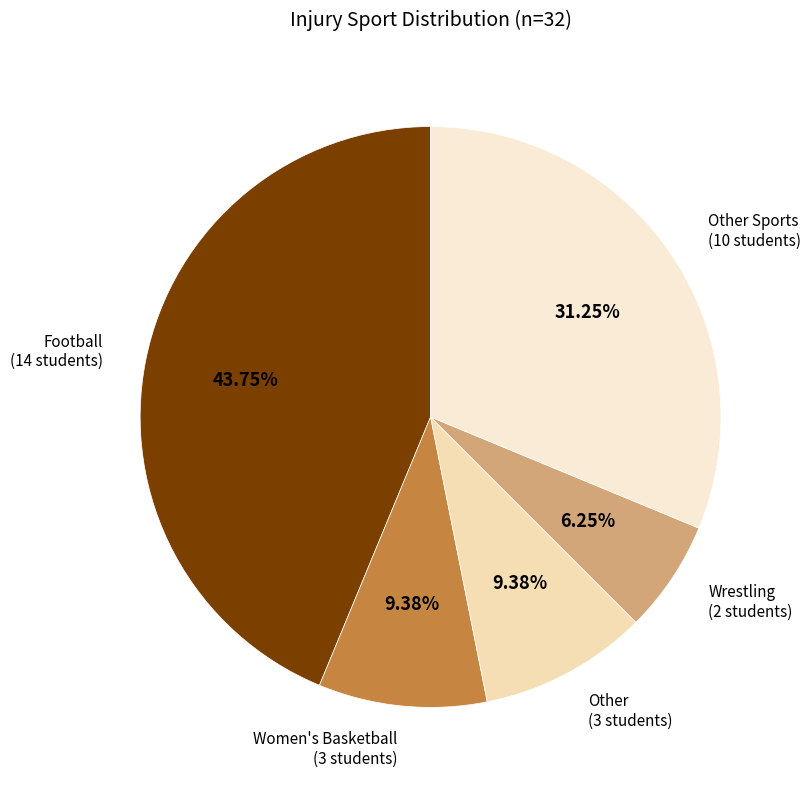

How many segments does this pie chart have?

5